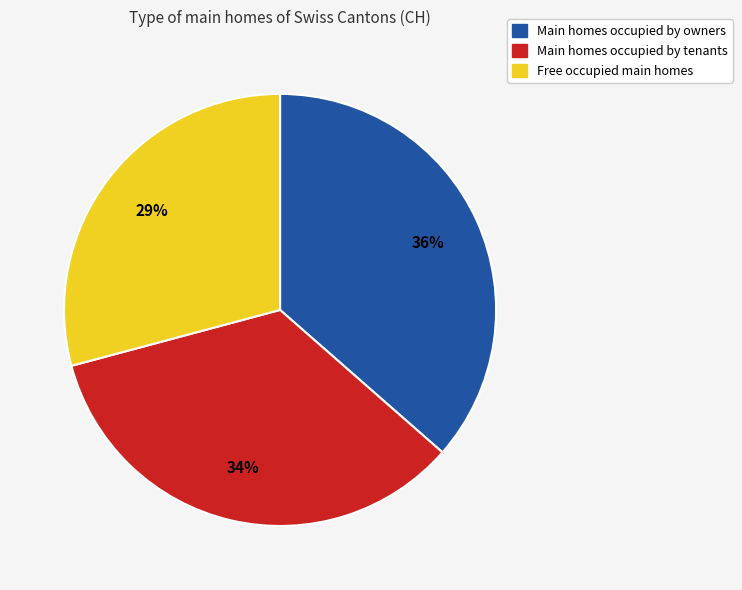

What percentage is the Main homes occupied by tenants slice, to the nearest percent?

34%